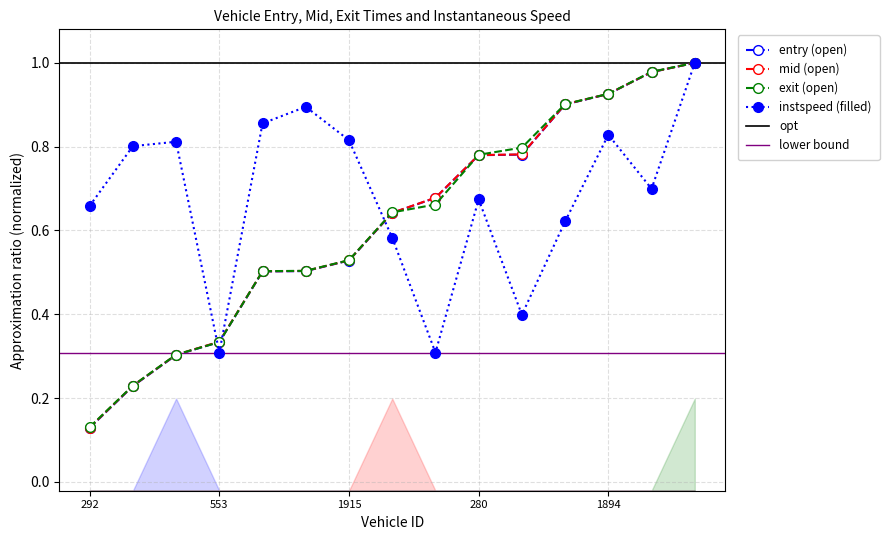

The value of instspeed at 365 is 0.6. True or false?

False